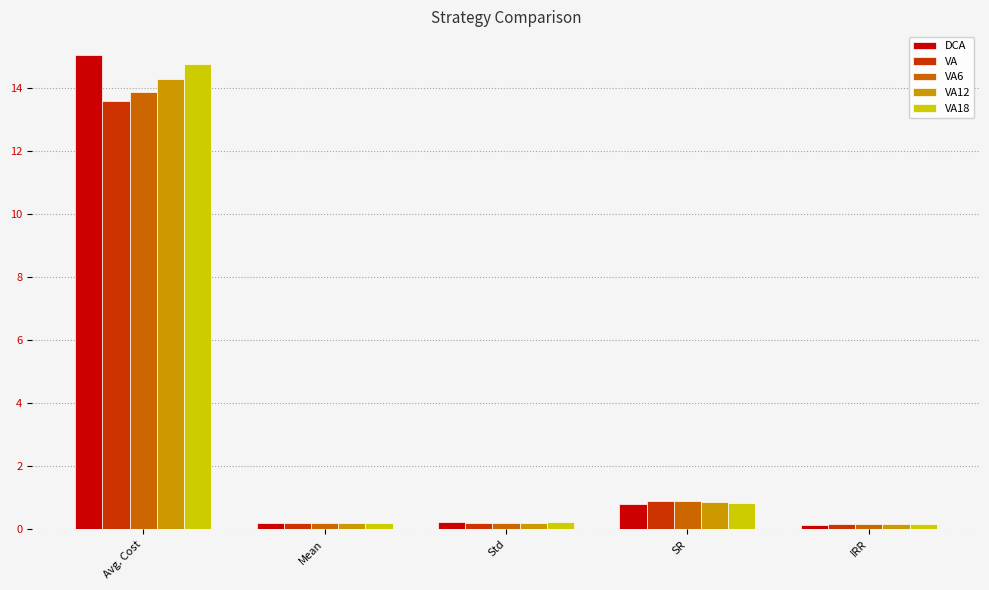

What is the label of the 2nd bar from the right?

SR